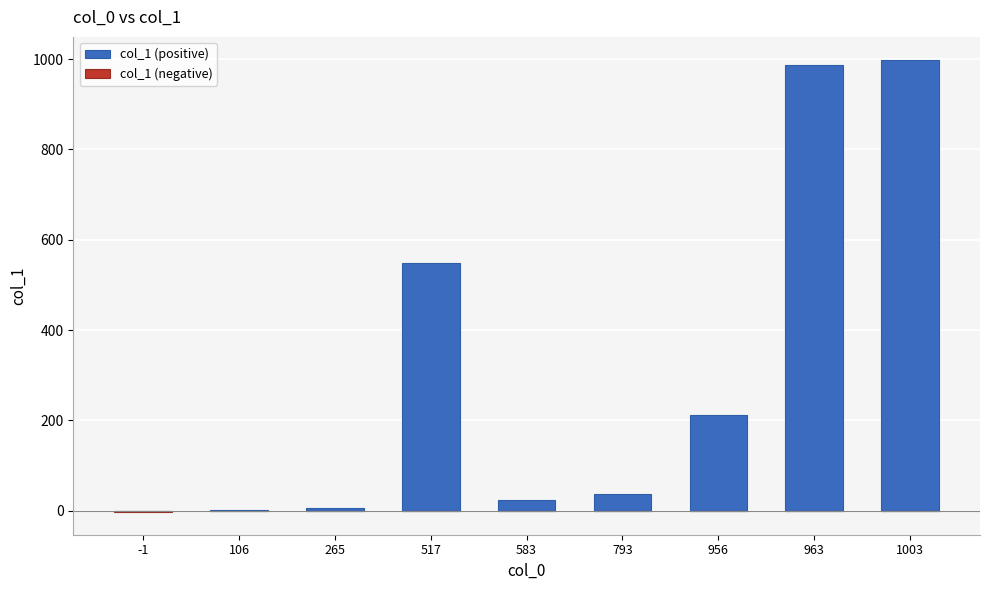

Reading left to right, what are all the values shown in this chart?

col_1 (positive): 0	1	7	549	23	38	213	986	999
col_1 (negative): -3	0	0	0	0	0	0	0	0